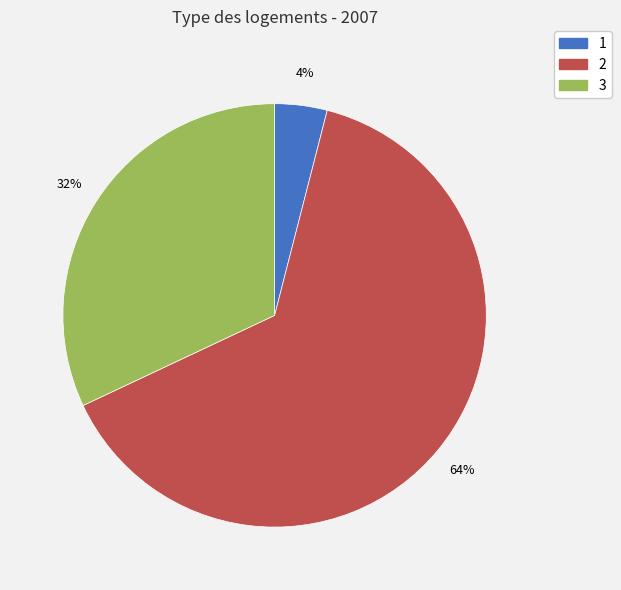

Does 3 represent more than half of the total?

No